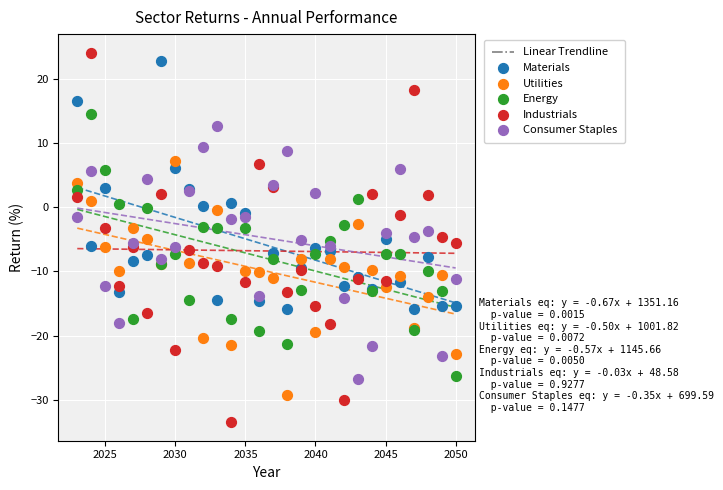

Which series has the largest Y range (max minus min)?

Industrials